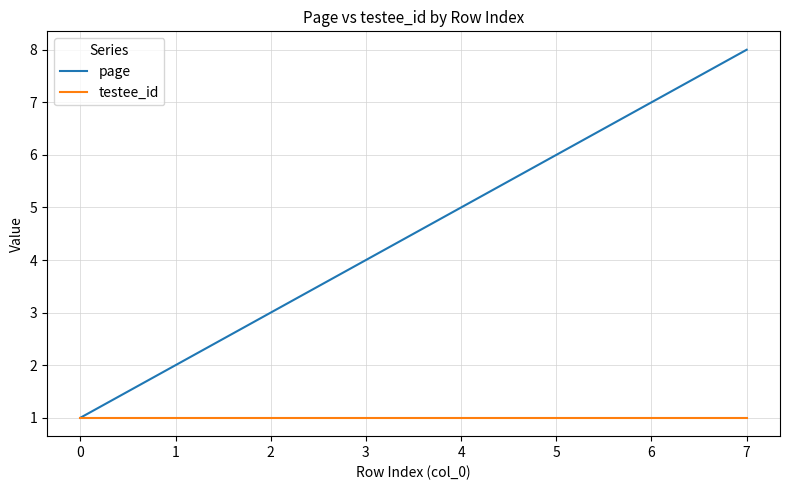

Which category has the highest value across all series?

7